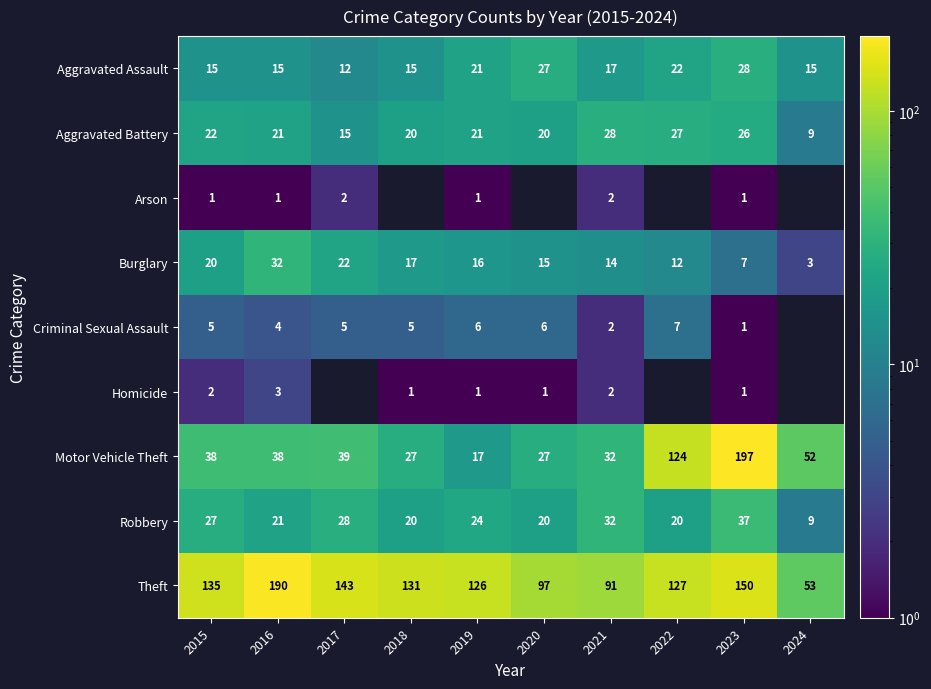

Rank the series at 2015 from lowest to highest value.

Arson, Homicide, Criminal Sexual Assault, Aggravated Assault, Burglary, Aggravated Battery, Robbery, Motor Vehicle Theft, Theft